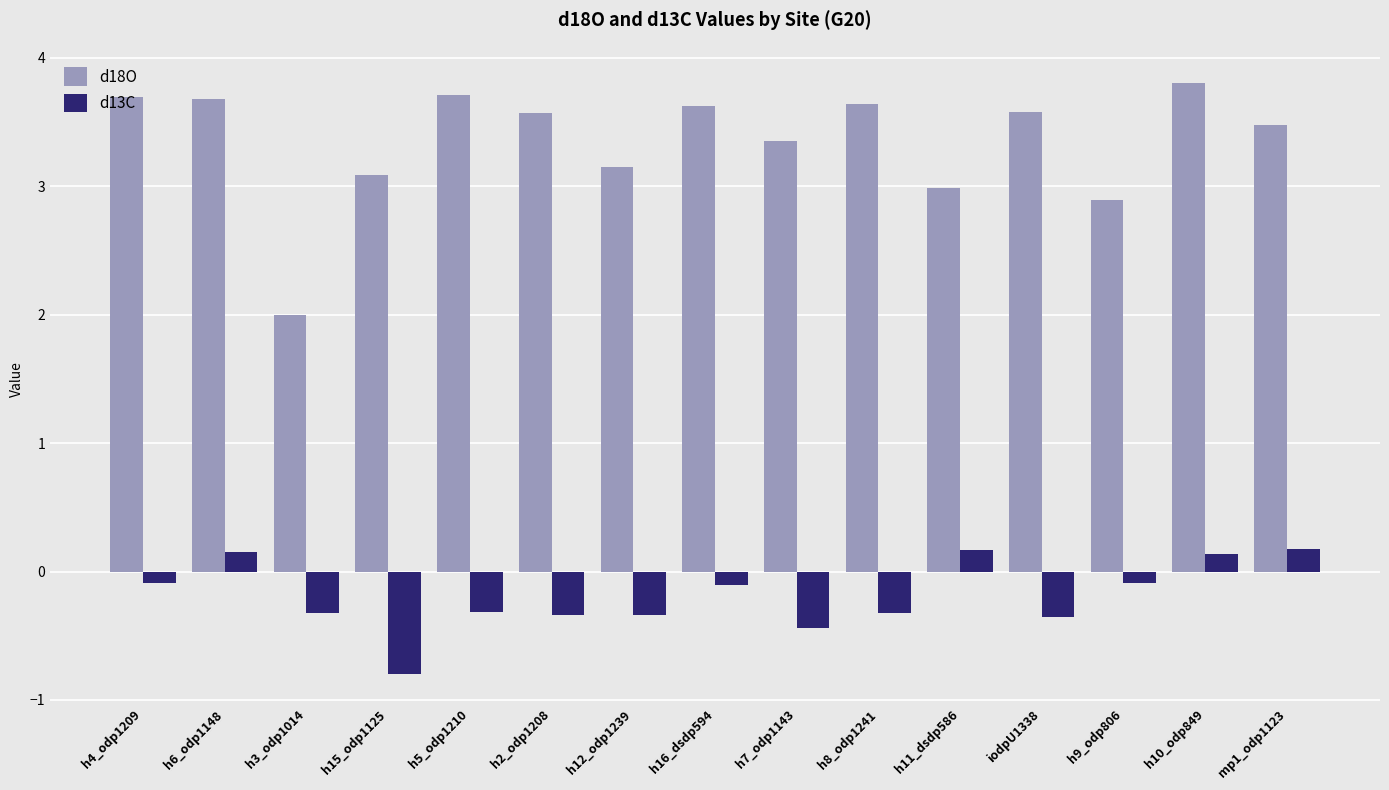

Is the value of d18O at h16_dsdp594 greater than the value of d13C at h15_odp1125?

Yes